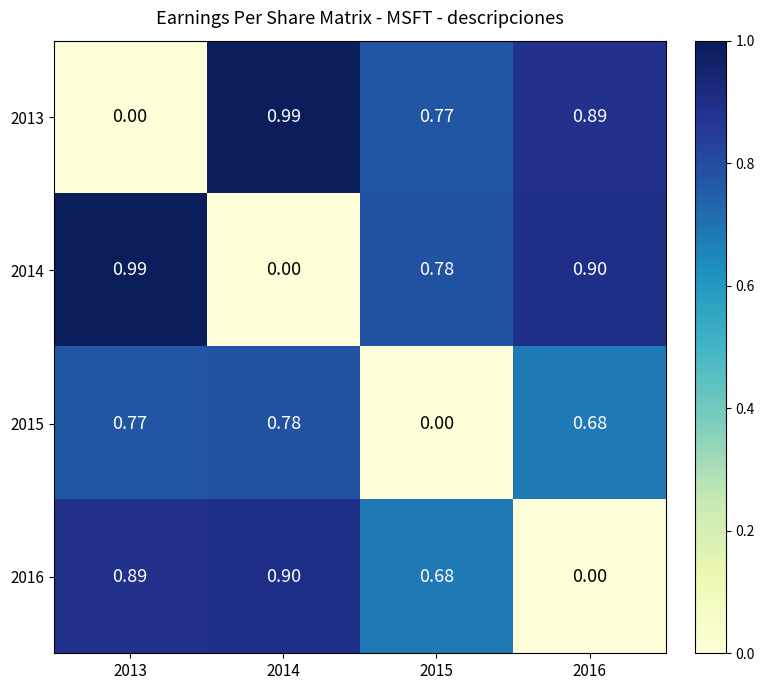

What is the total value across all series at 2016?

2.5